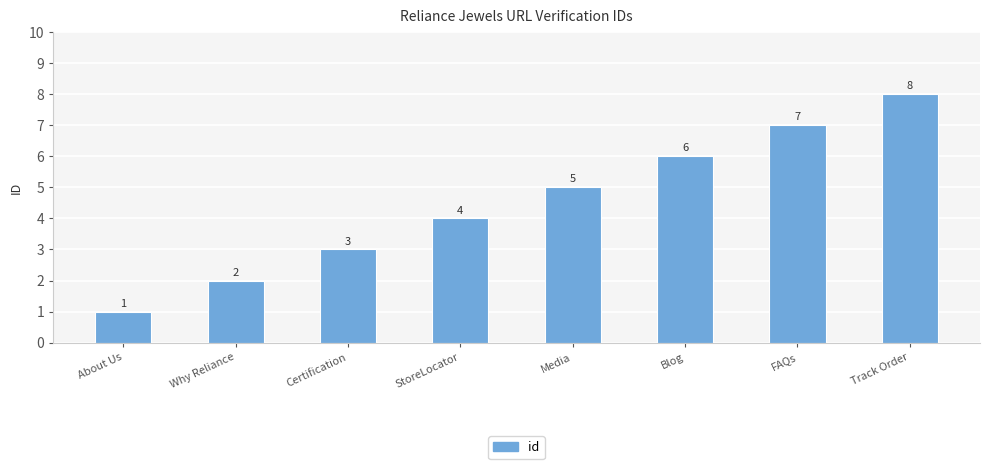

Count the number of data series in this chart.

1